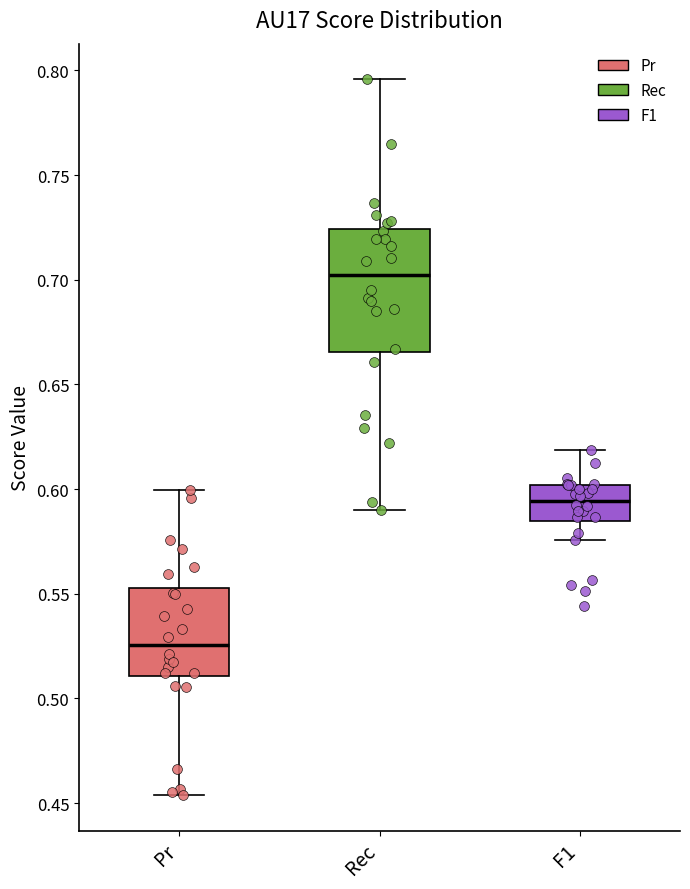

Where does the median line of the box for F1 sit on the y-axis? The values are not printed on the chart, so give them approximately, as read against the axis.

0.595